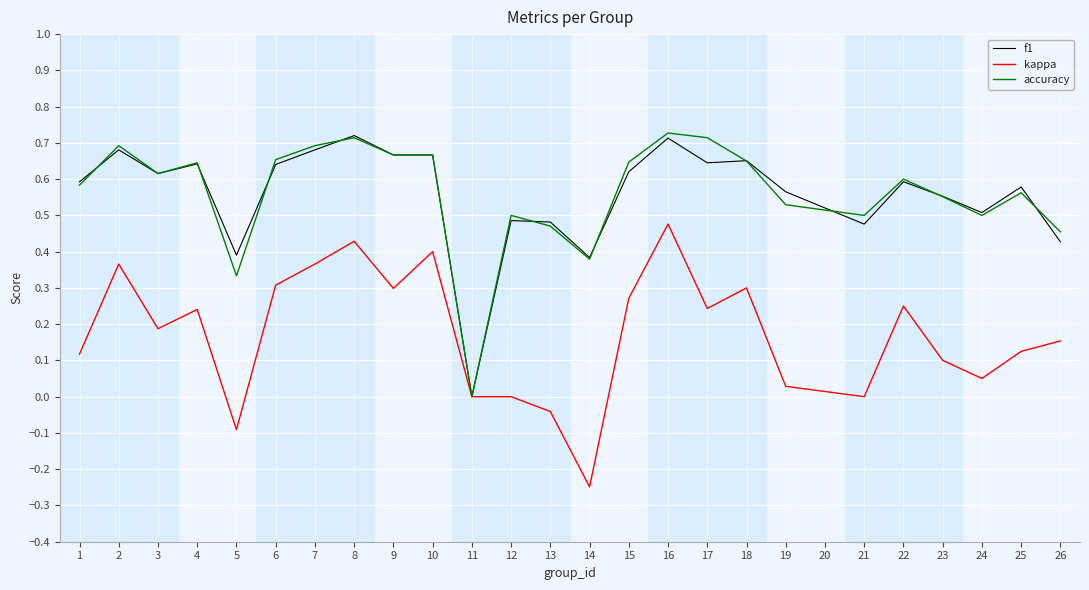

Does the chart display data point markers on the line(s)?

No